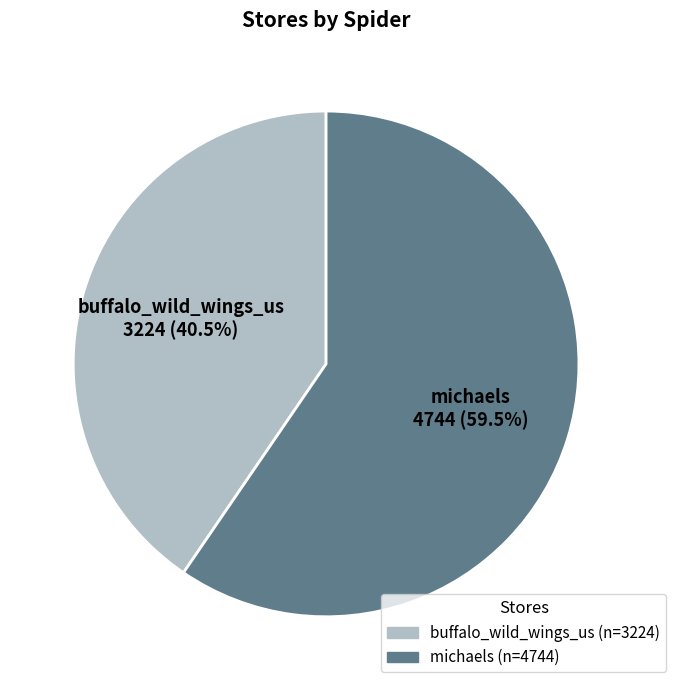

What is the largest slice in the pie chart?

michaels